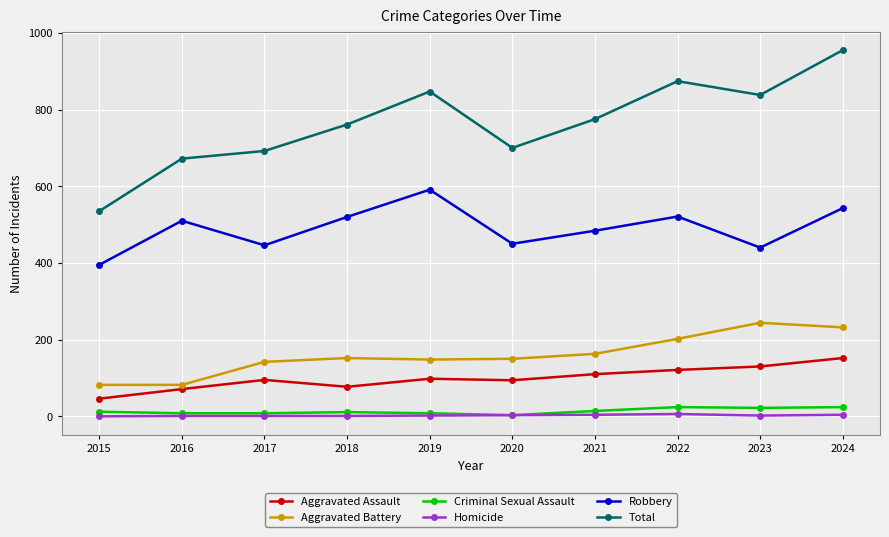

Which series has the widest spread of values?

Total